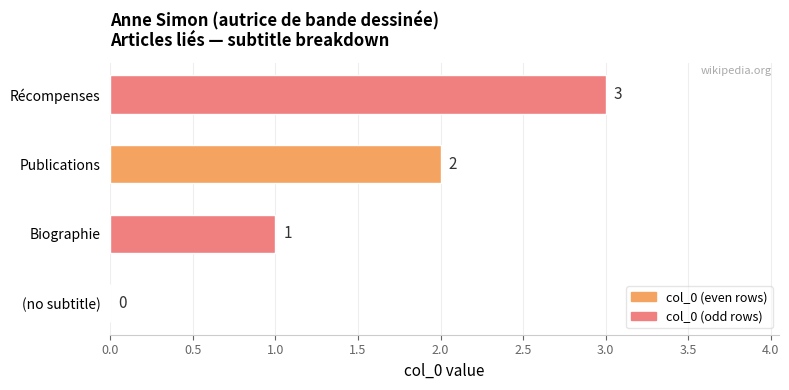

What is the ratio of the value at Récompenses to the value at Biographie?

3.0